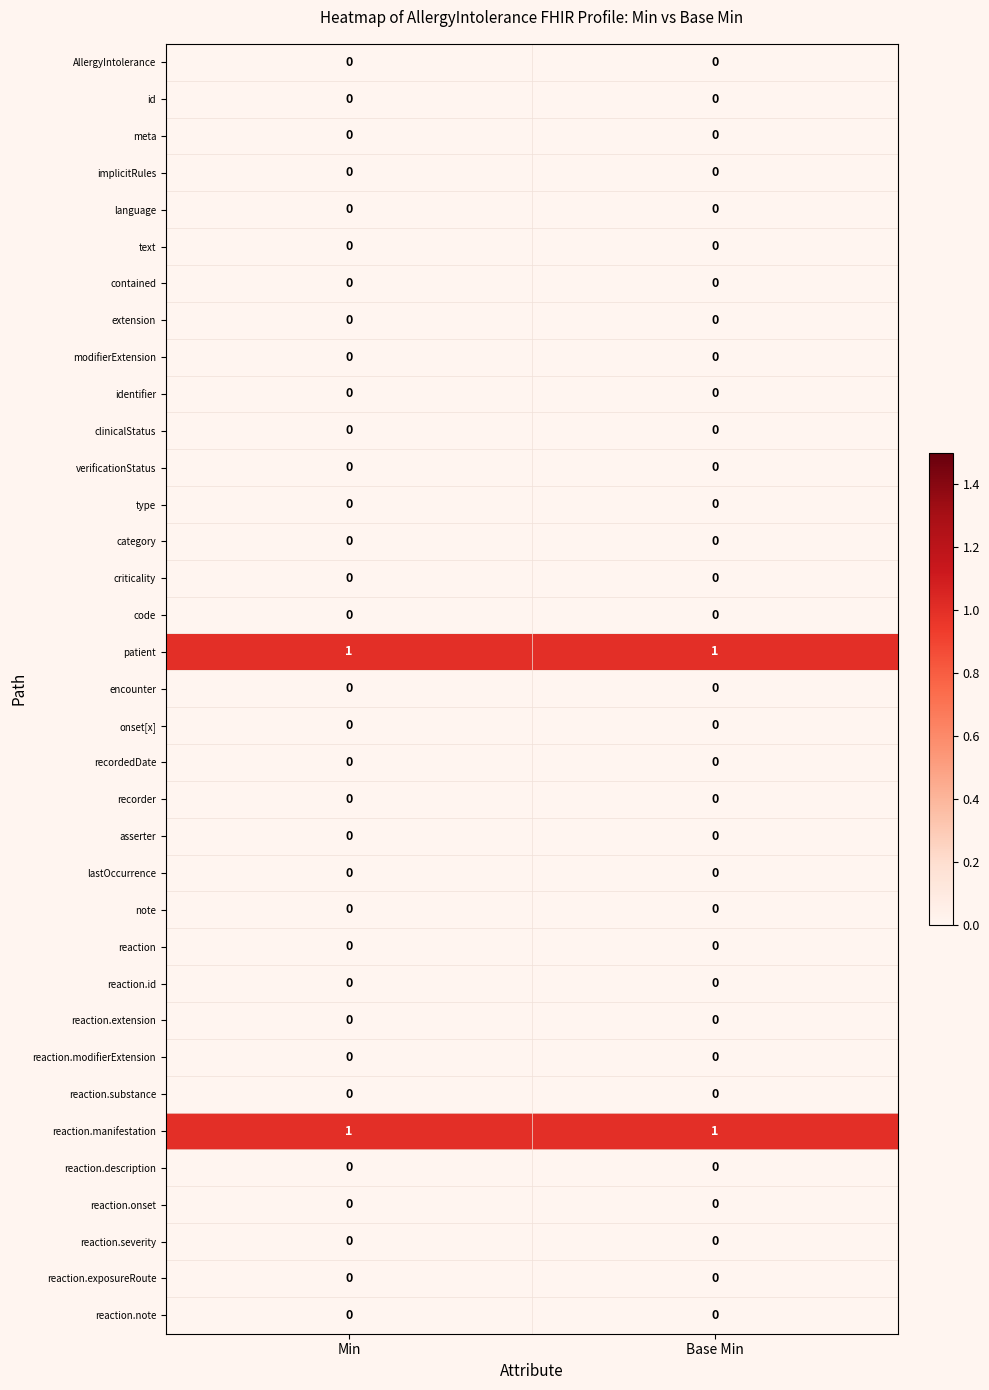

The value of reaction.severity at Base Min is 0. True or false?

True